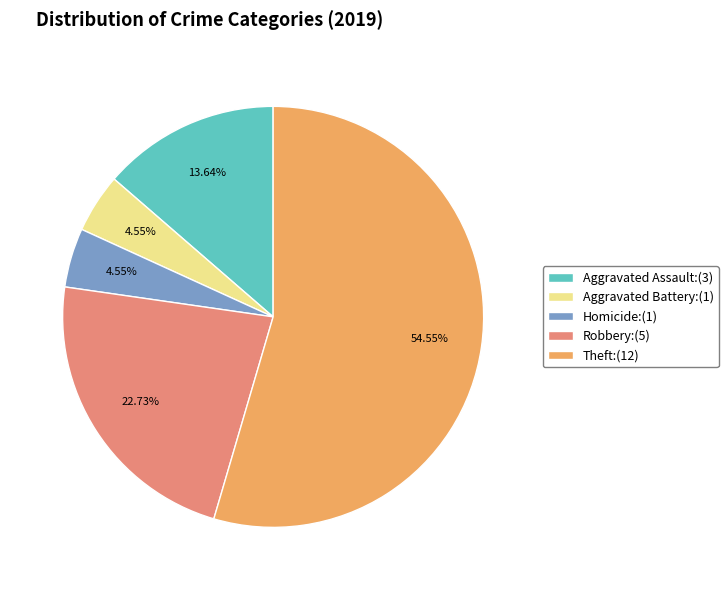

Which slice is the largest?

Theft:(12)